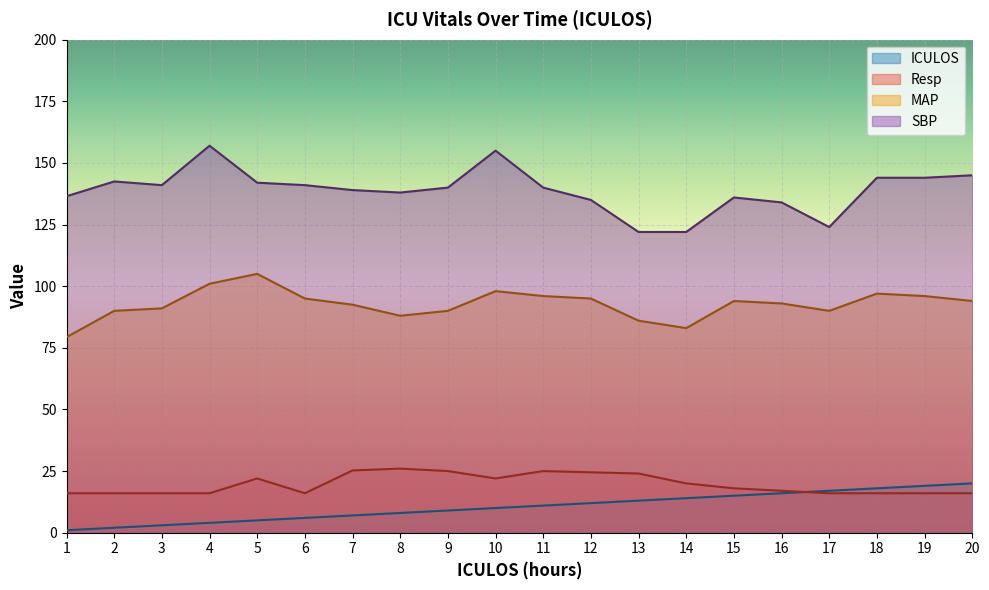

Which series has the largest total across all categories?

SBP